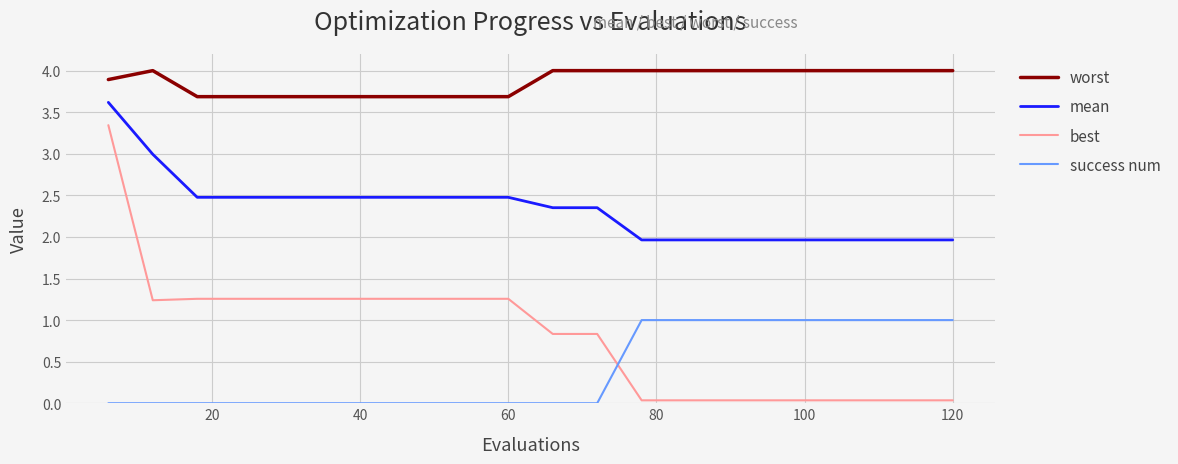

Rank the series by their maximum value, from lowest to highest.

success num, best, mean, worst